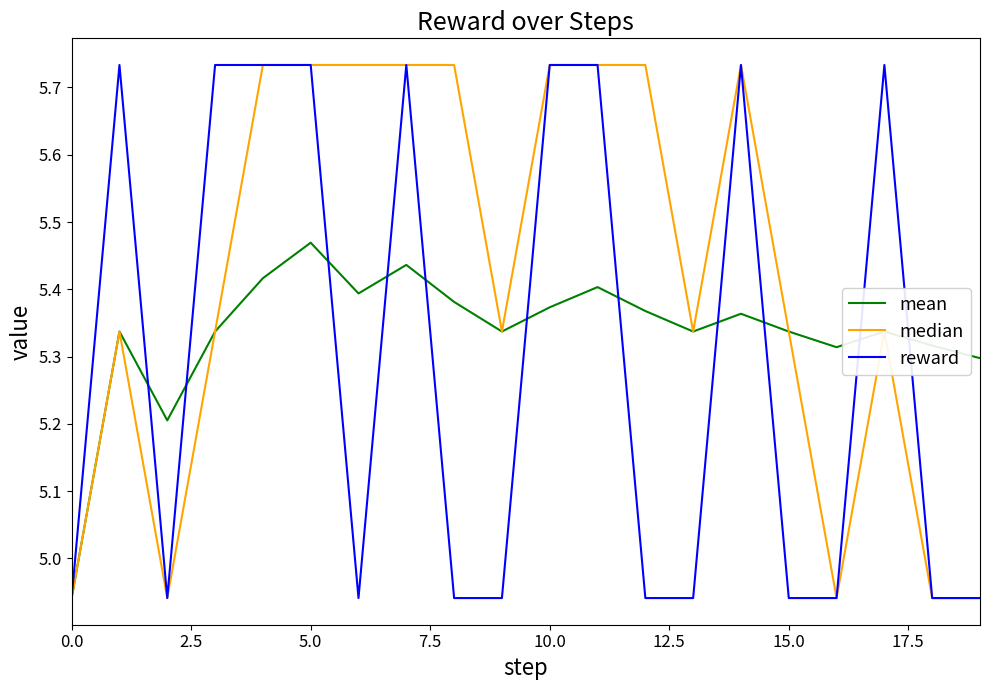

List the series in order of their overall mean, lowest first.

reward, mean, median